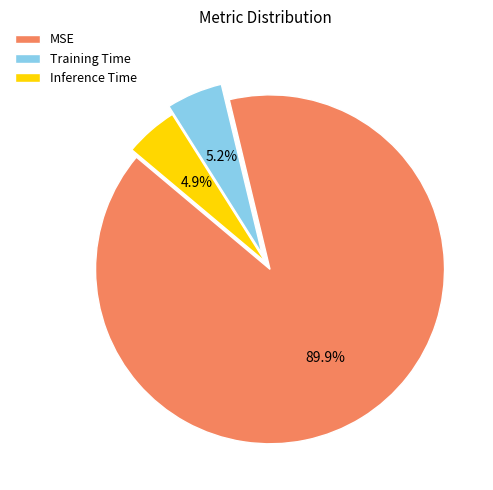

To the nearest percent, what is the difference between the largest and smallest slice percentages?

85%